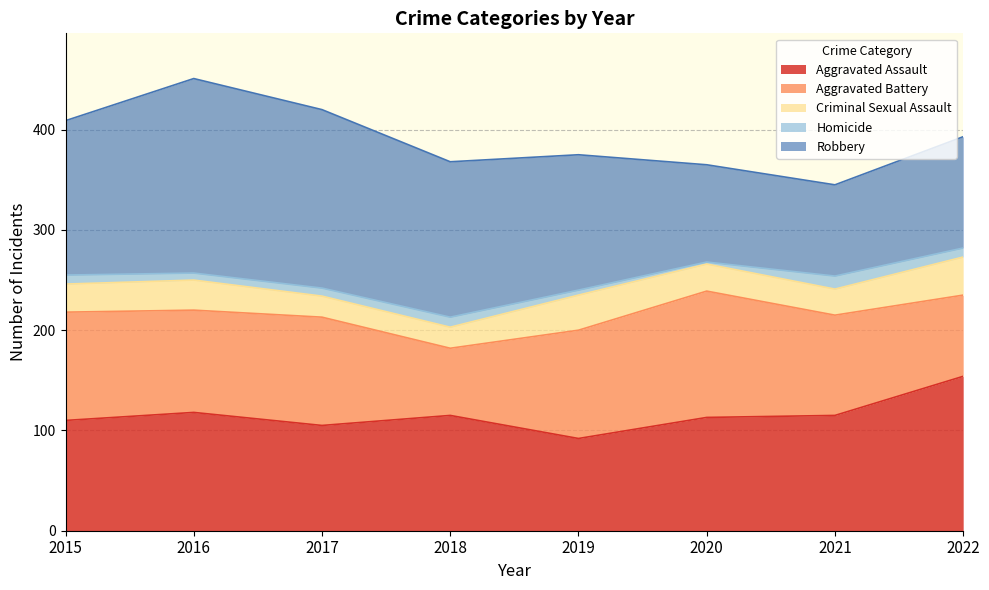

Which series changed the most between 2016 and 2022?

Robbery